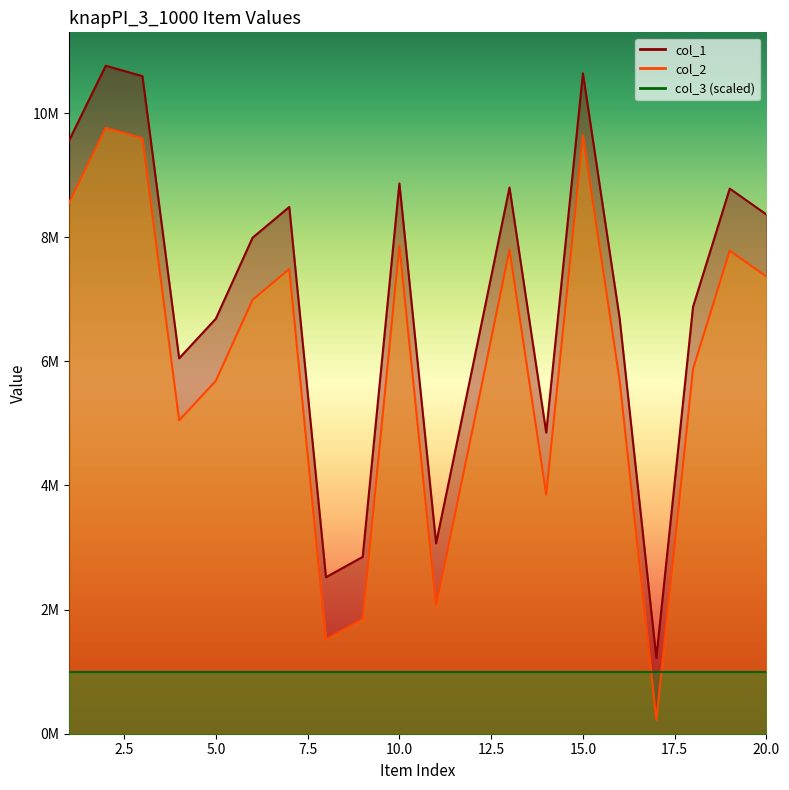

Where is the first local maximum for col_1?

2